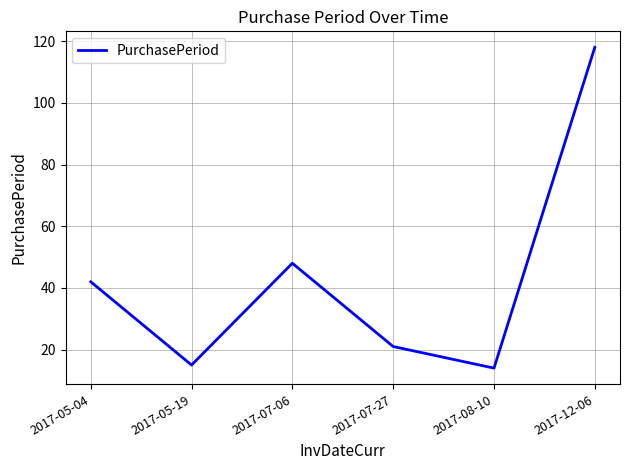

At which label is the value closest to 66?

2017-07-06